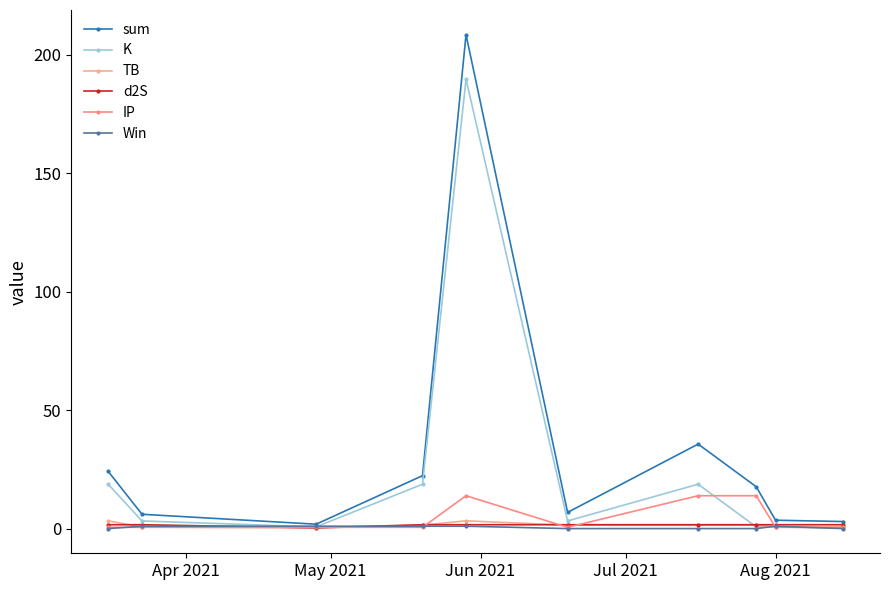

What is the maximum value for Win?

1.0